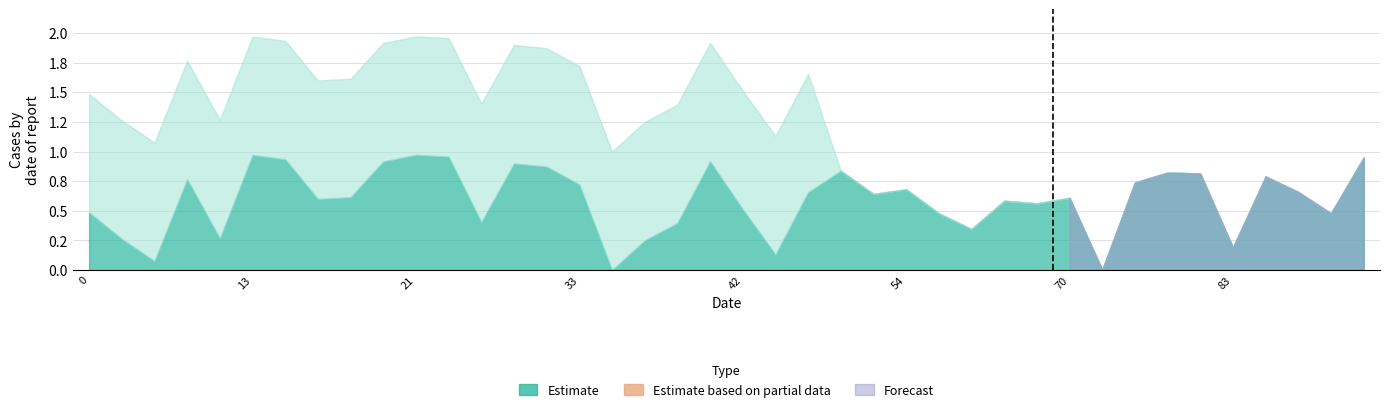

What is the spread (max minus min) of values at 81?

0.8